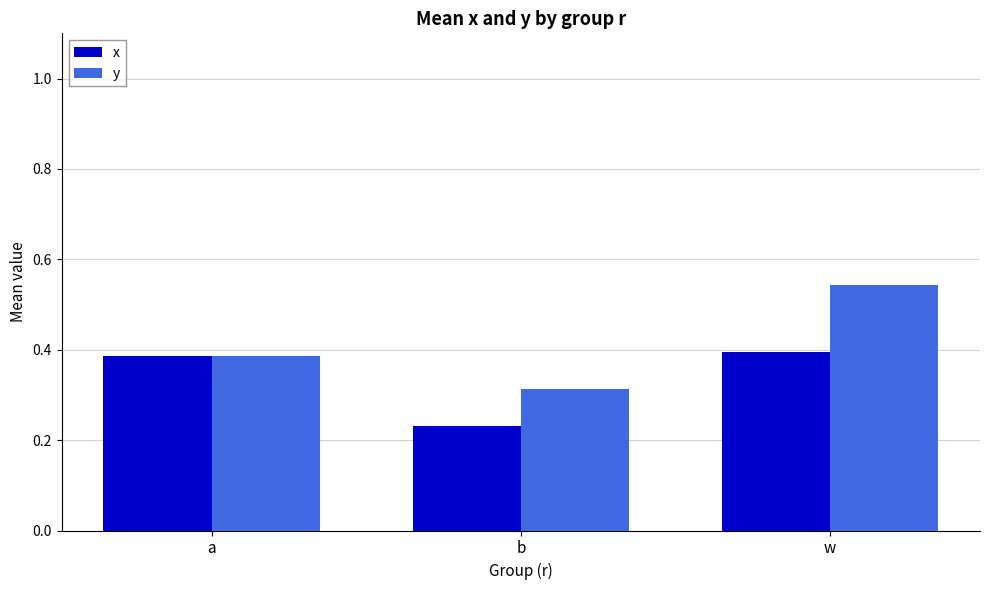

At which label does y reach its minimum?

b